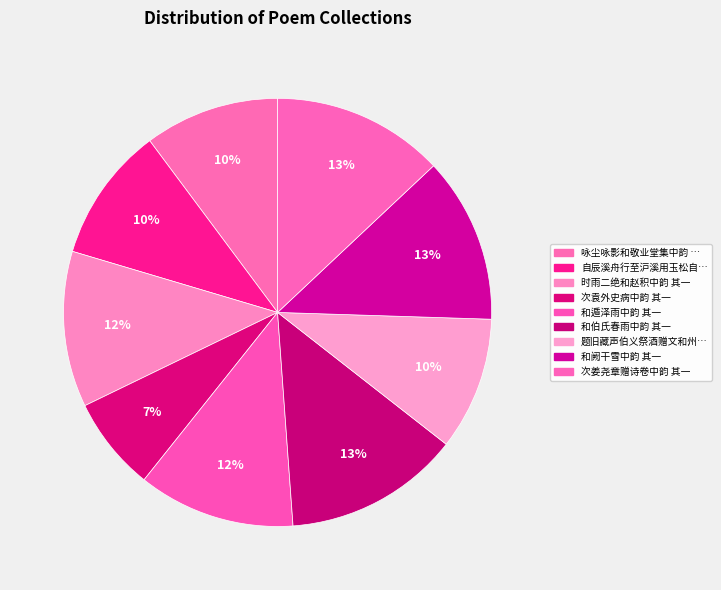

How many segments does this pie chart have?

9